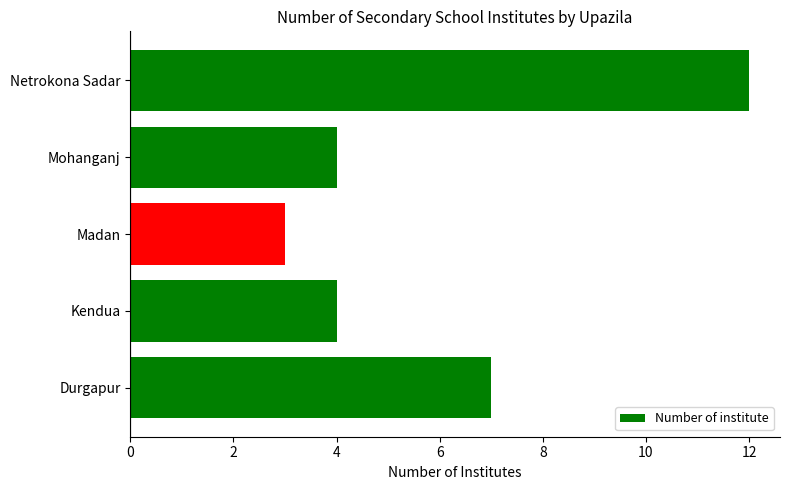

What is the change in value from Durgapur to Kendua?

-3